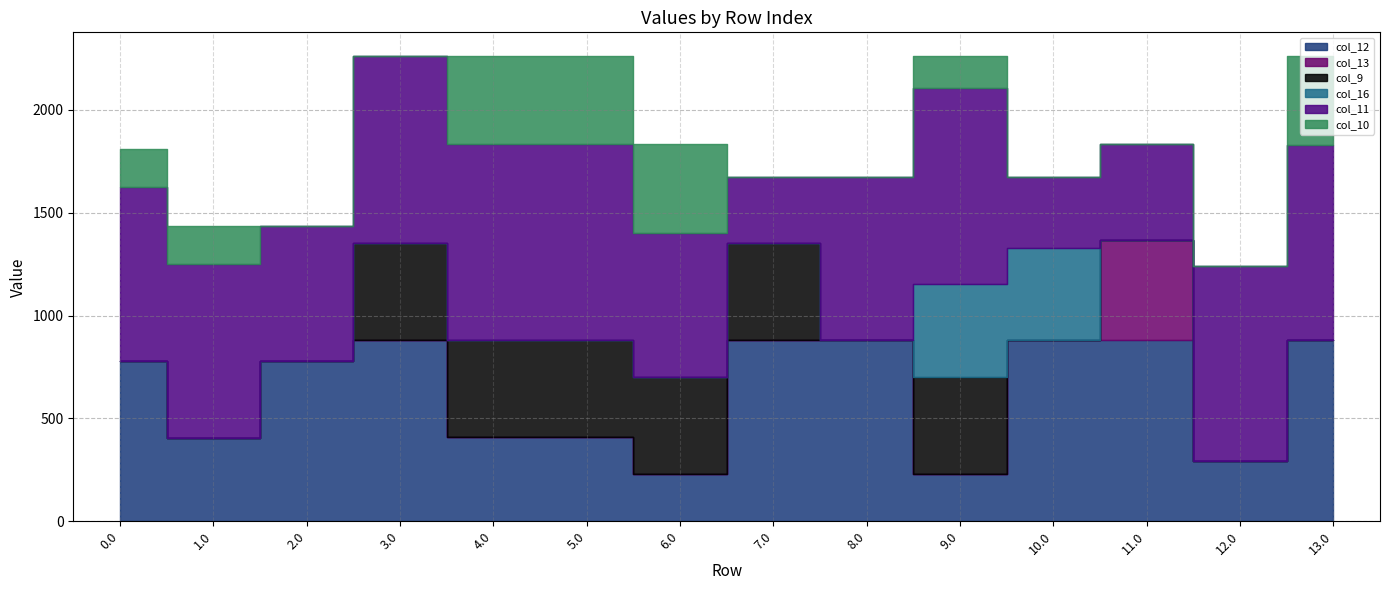

What is the average value of the col_9 series?

202.8